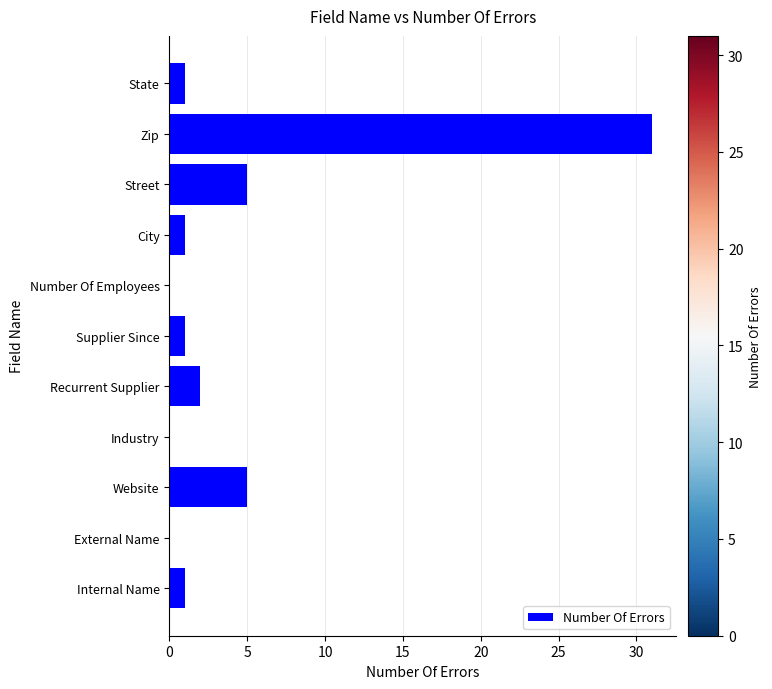

The value at External Name is -12. True or false?

False